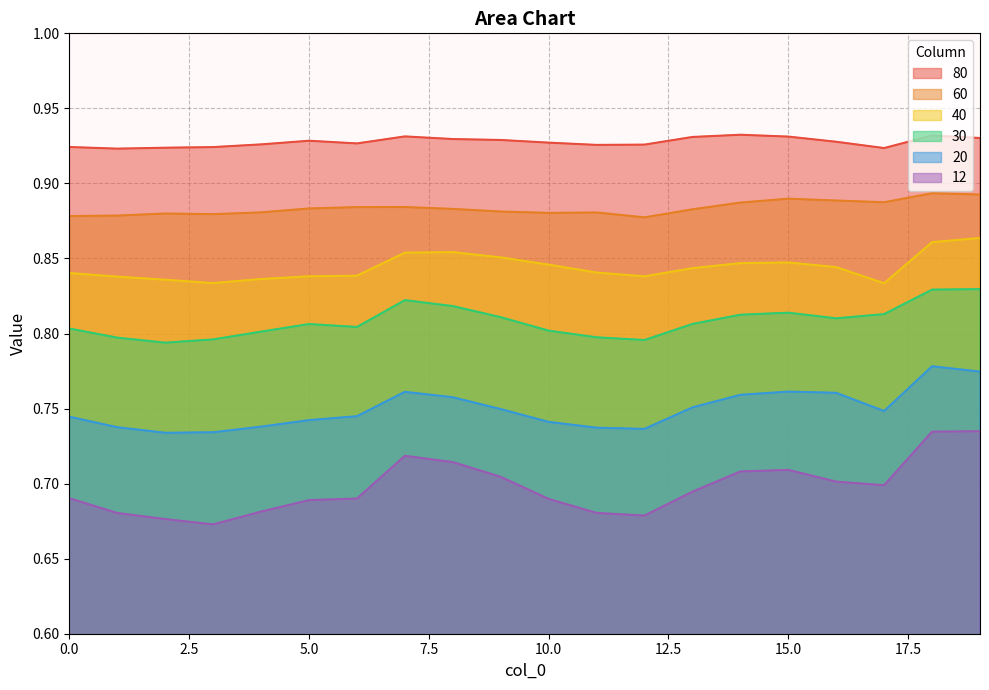

Which series has the largest total across all categories?

80